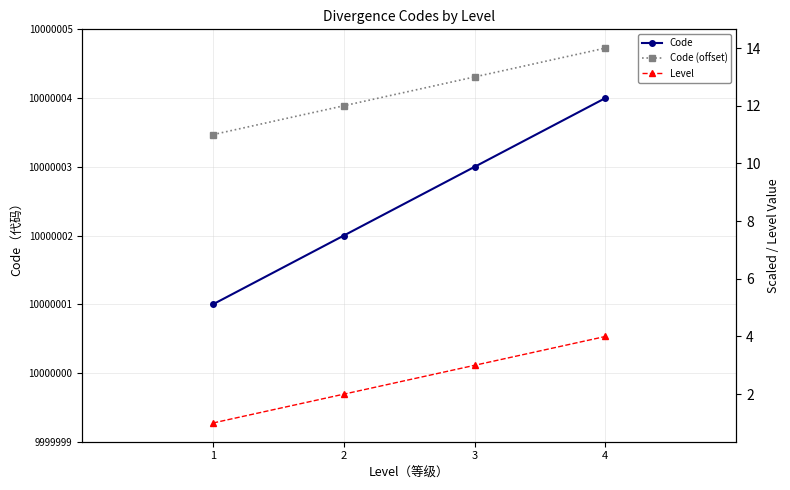

How many data points in Code (offset) are above 13?

1